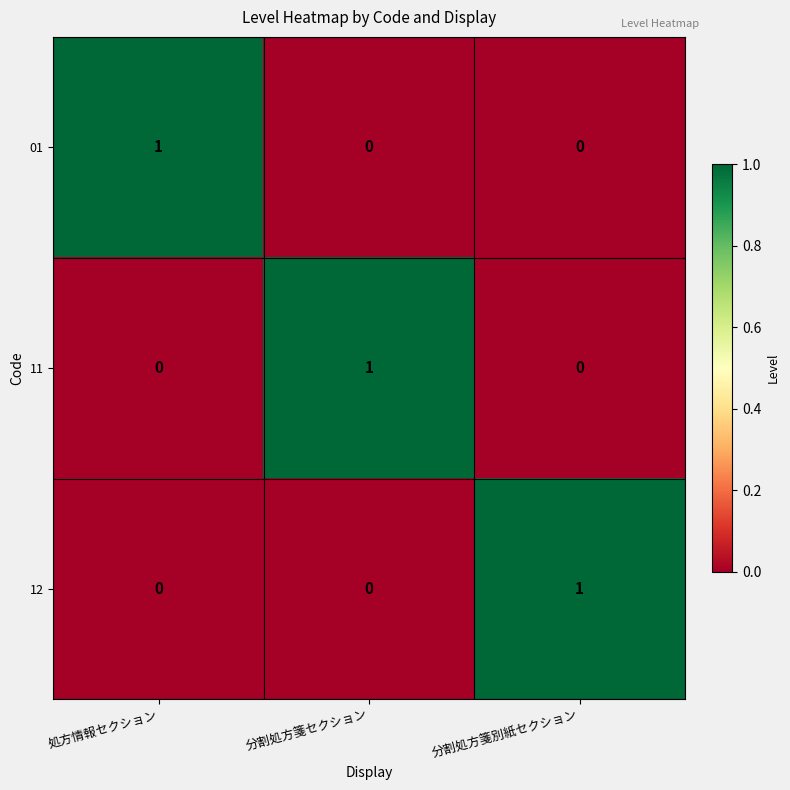

Is it true that 12 equals 1 at 処方情報セクション?

False